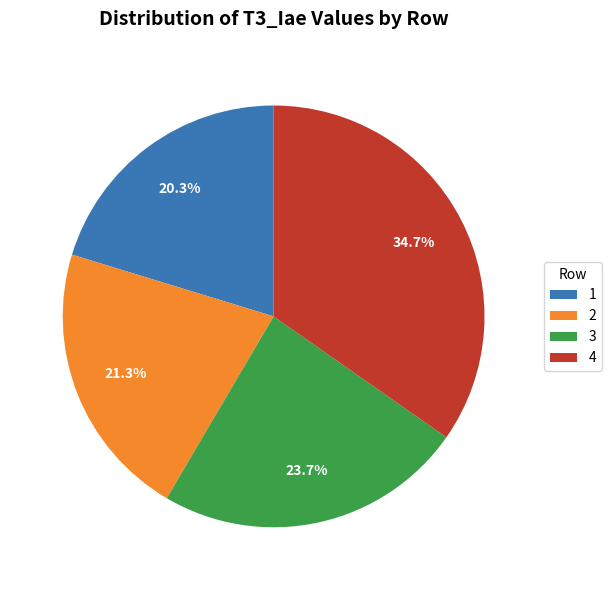

Which category has the biggest portion of the pie?

4